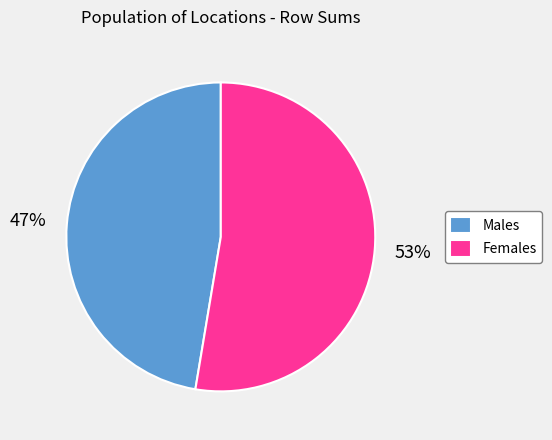

What is the largest slice in the pie chart?

Females